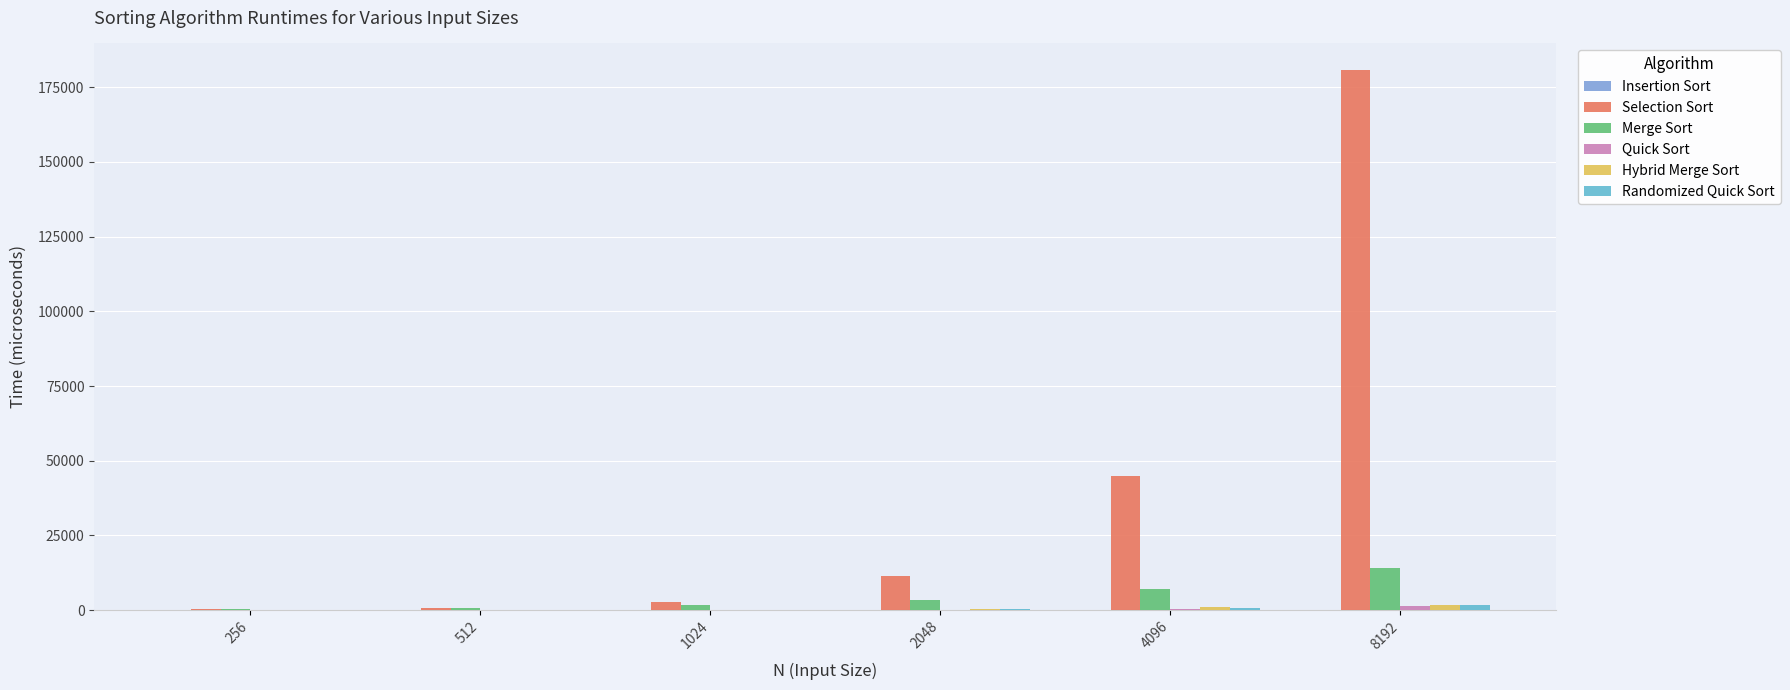

Which series has the largest total across all categories?

Selection Sort